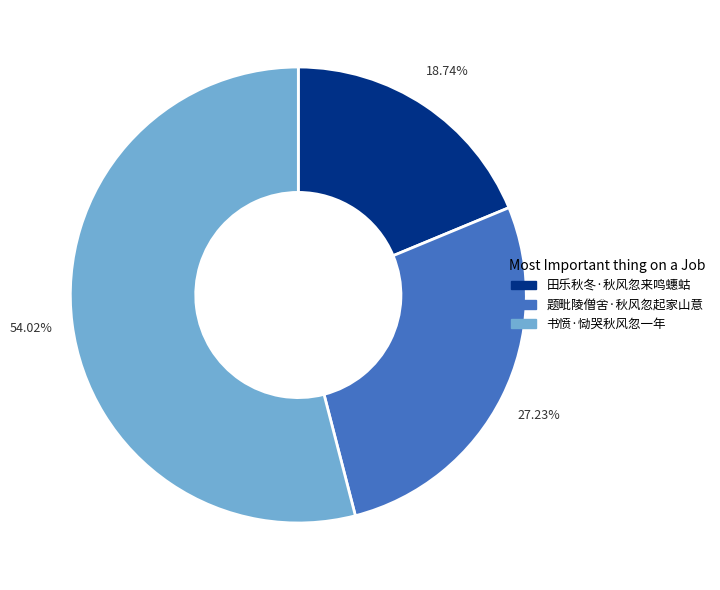

Which category has the smallest portion of the pie?

田乐秋冬·秋风忽来鸣蟪蛄